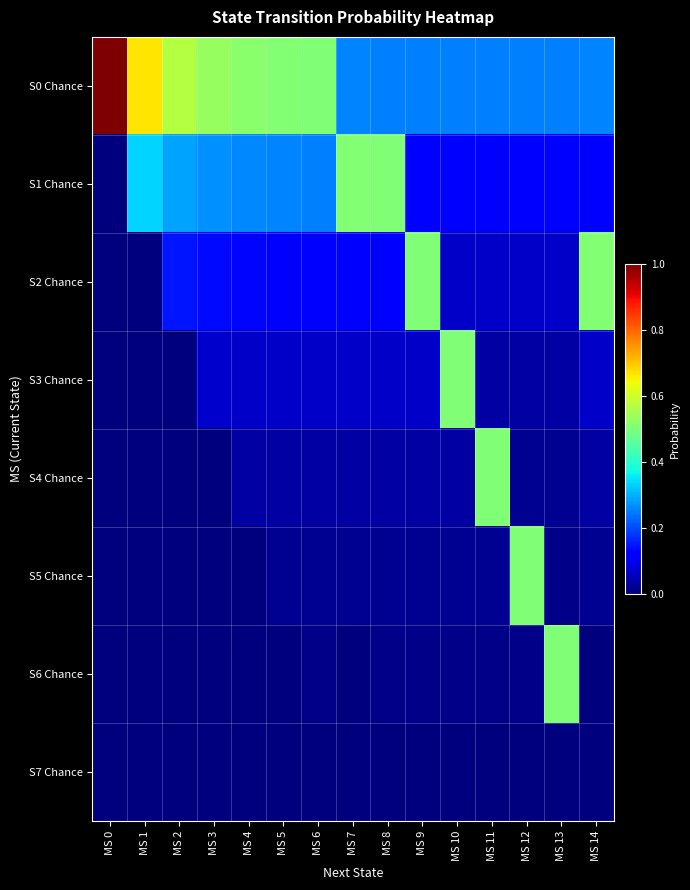

List the series in order of their peak value, highest first.

S0 Chance, S1 Chance, S2 Chance, S3 Chance, S4 Chance, S5 Chance, S6 Chance, S7 Chance